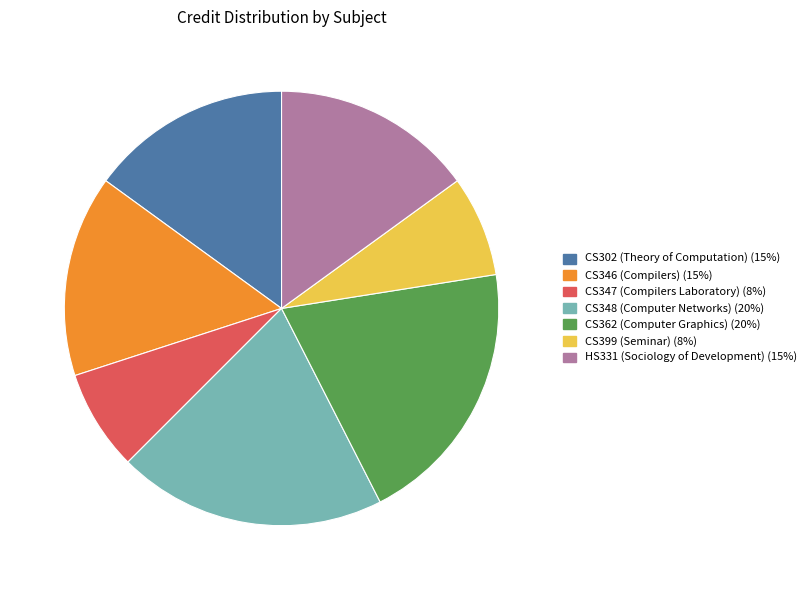

Is there any slice that represents more than half of the pie?

No